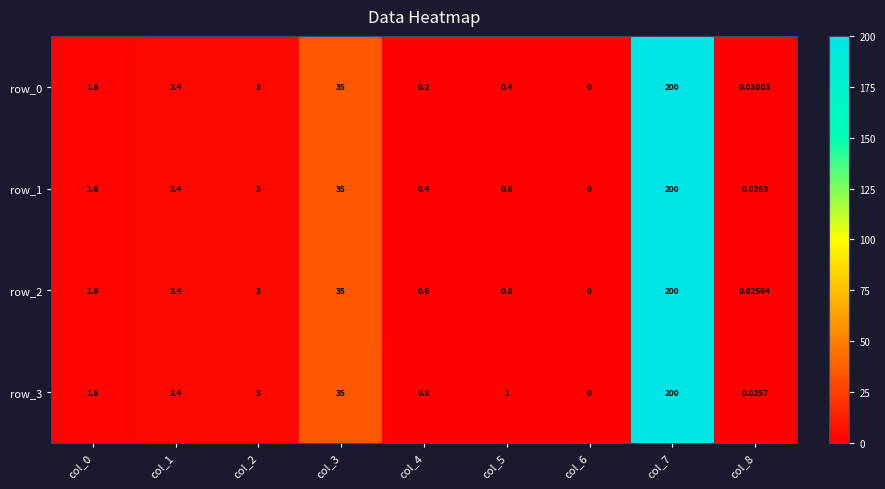

The row_0 series shows 200.0 at col_7. True or false?

True